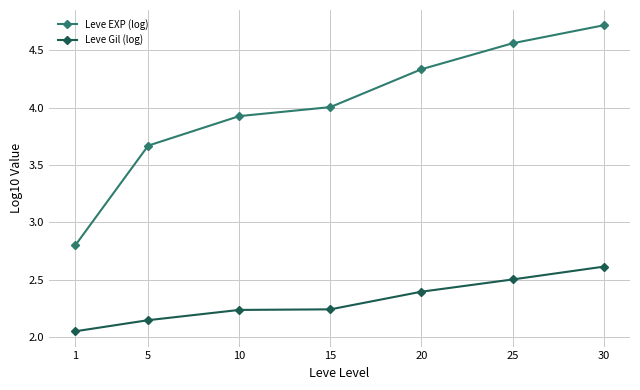

True or false: Leve EXP (log) has a value of 6.2 at 10.

False